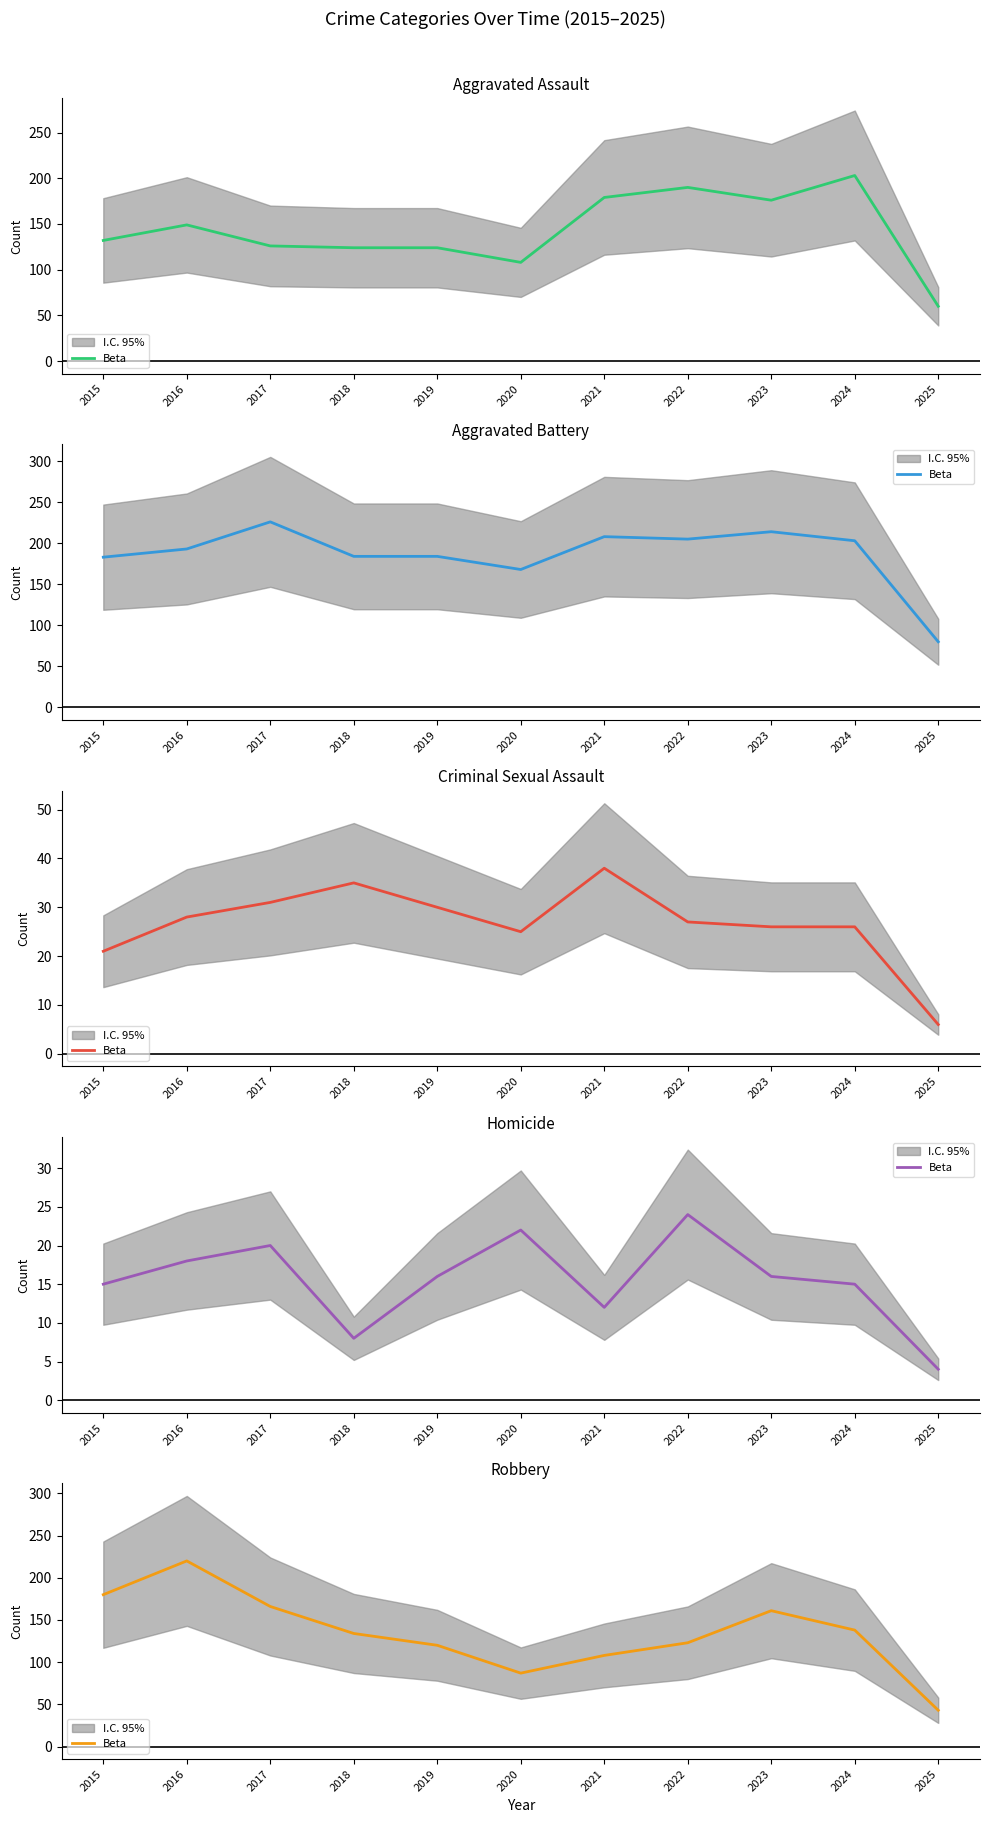

What is the change in value from 2018 to 2023?

+27